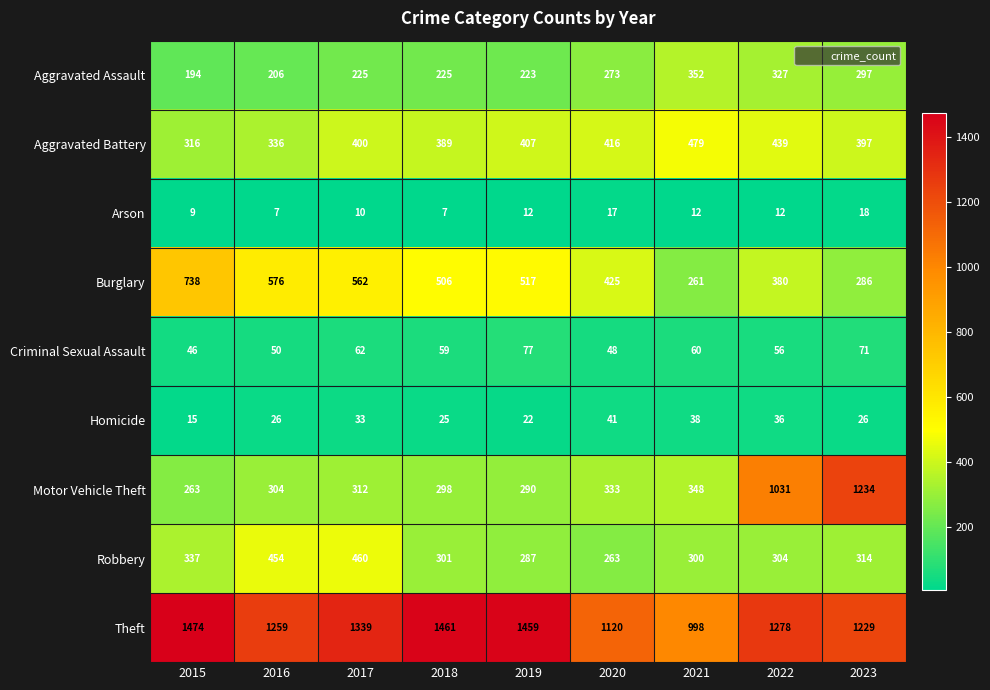

True or false: Motor Vehicle Theft has a value of 144 at 2016.

False